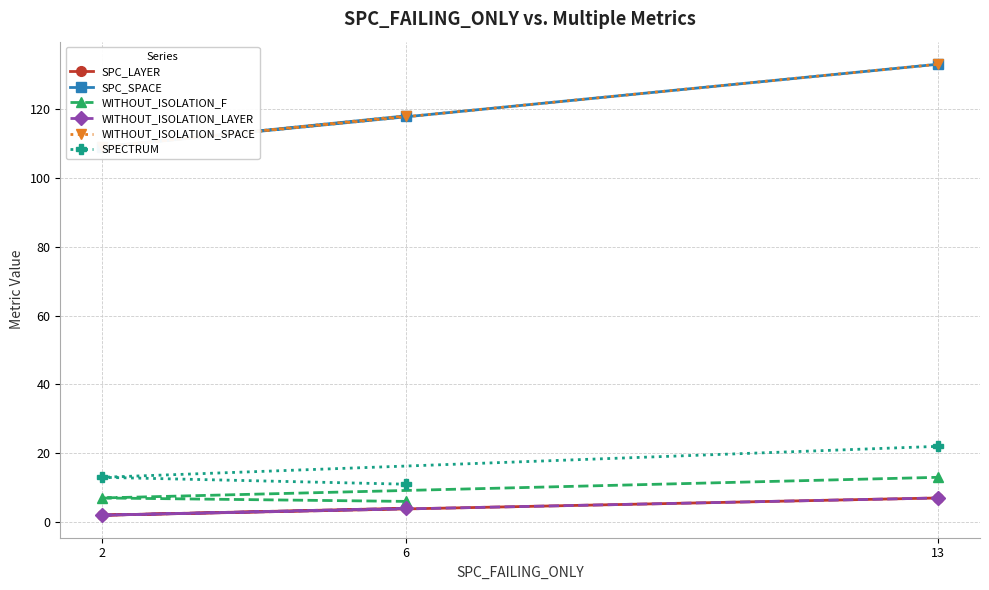

At which category does the chart reach its peak across all series?

13